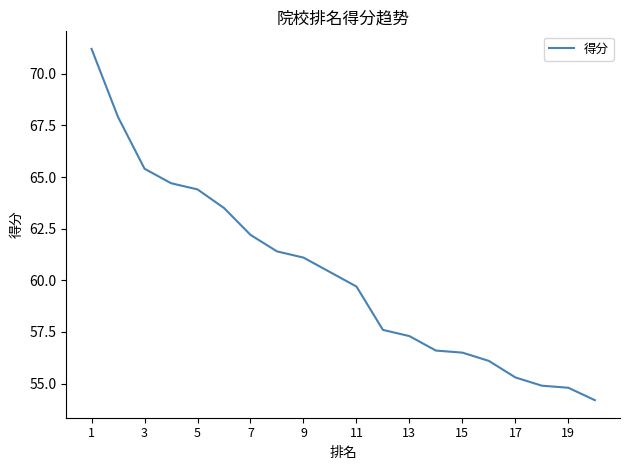

Does the chart display data point markers on the line(s)?

No